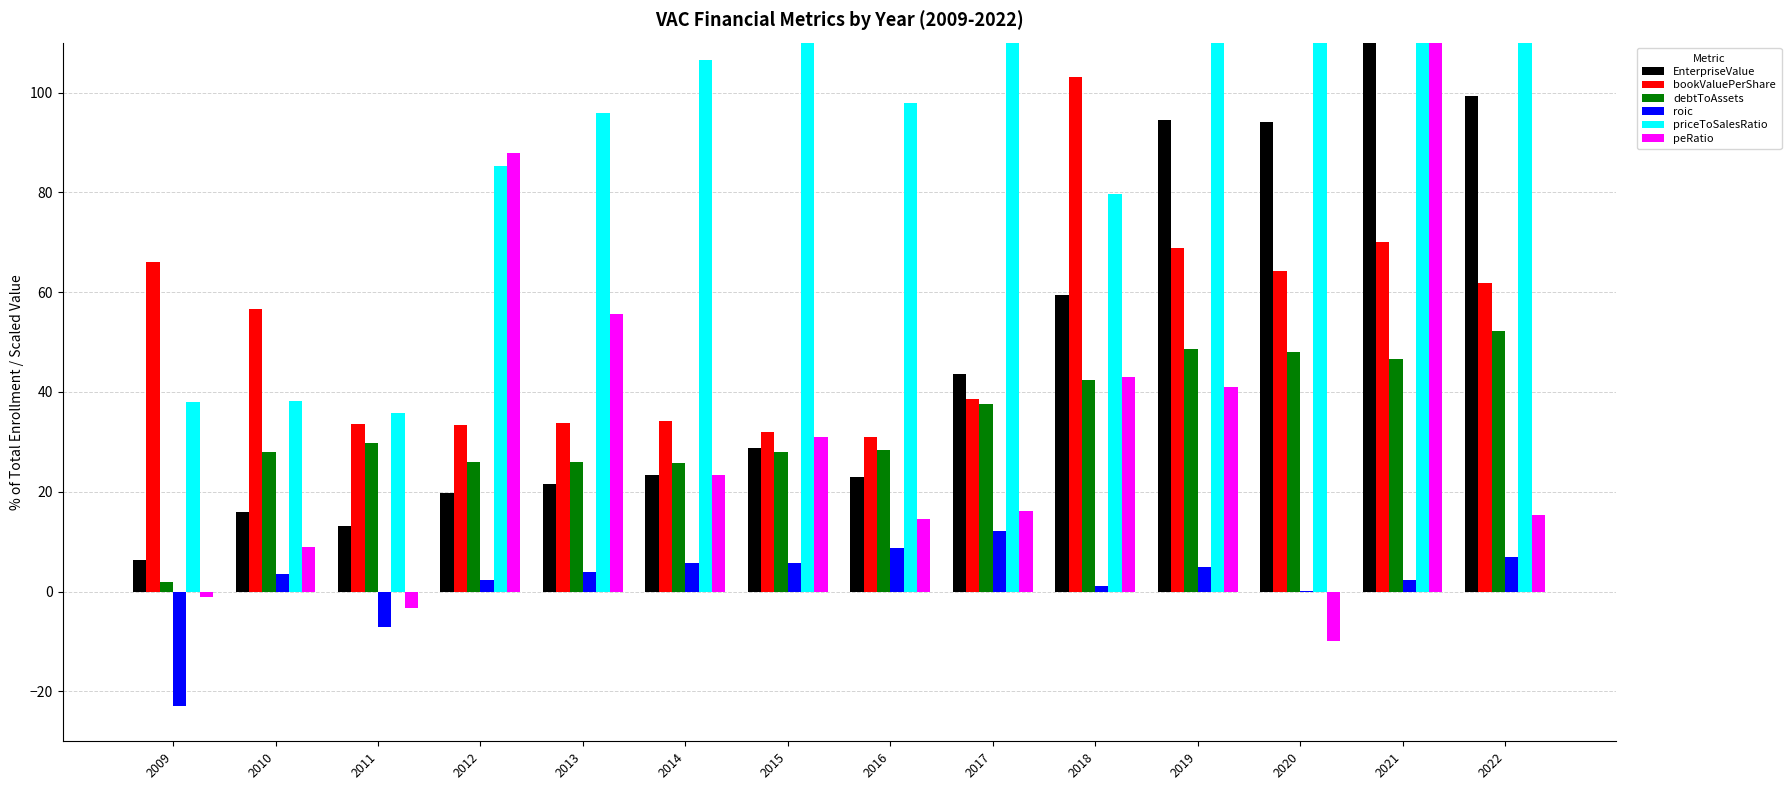

Between 2017 and 2019, which is larger?

2019